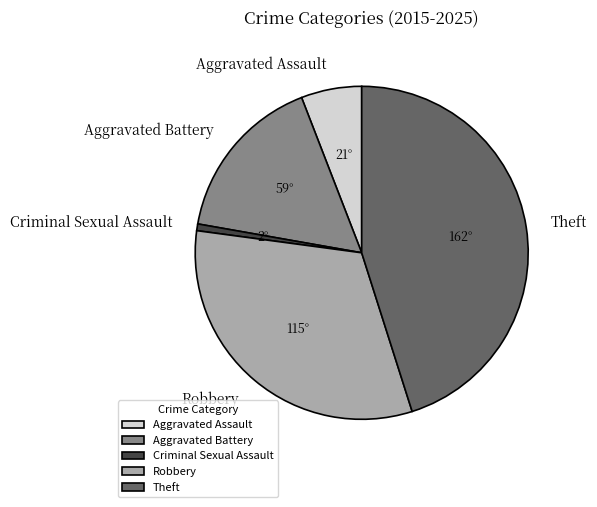

Combined, do Aggravated Battery and Theft account for over 50%?

Yes